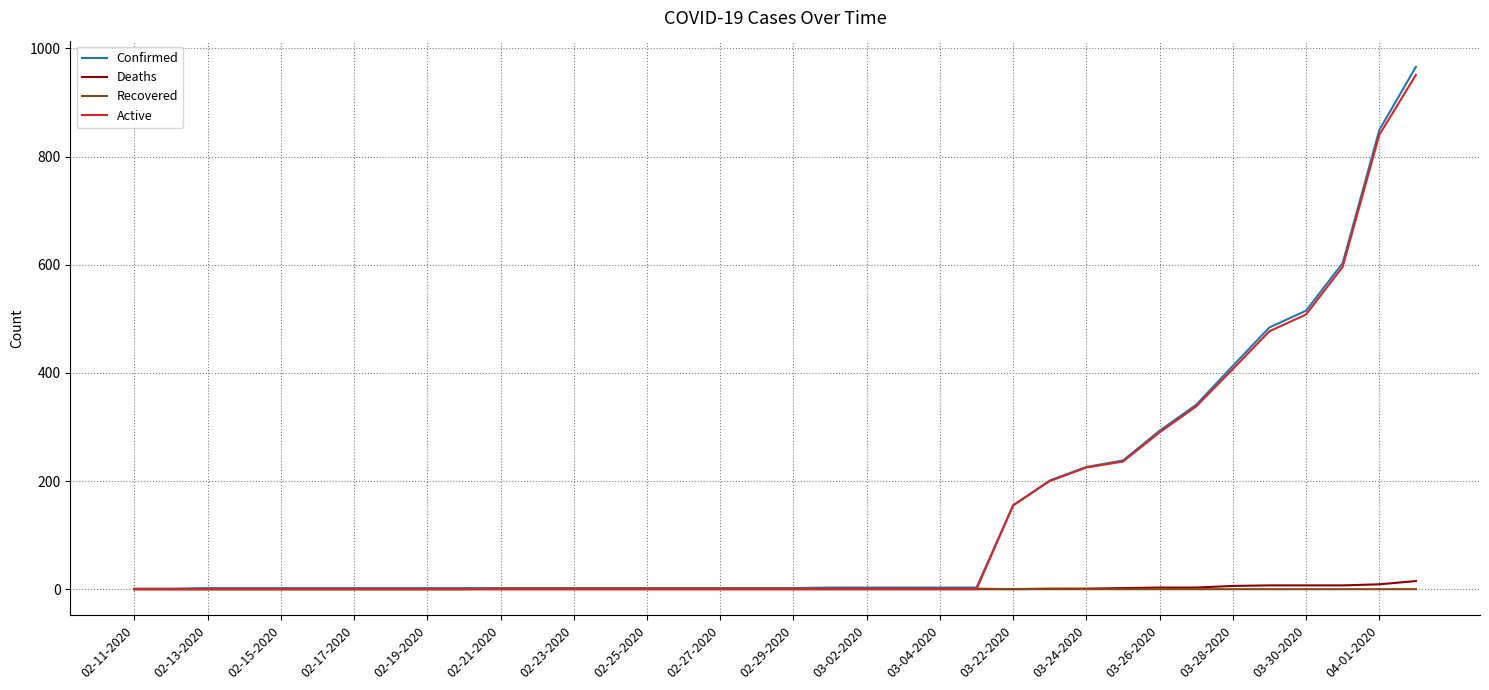

What are all the series names shown in the legend?

Confirmed, Deaths, Recovered, Active